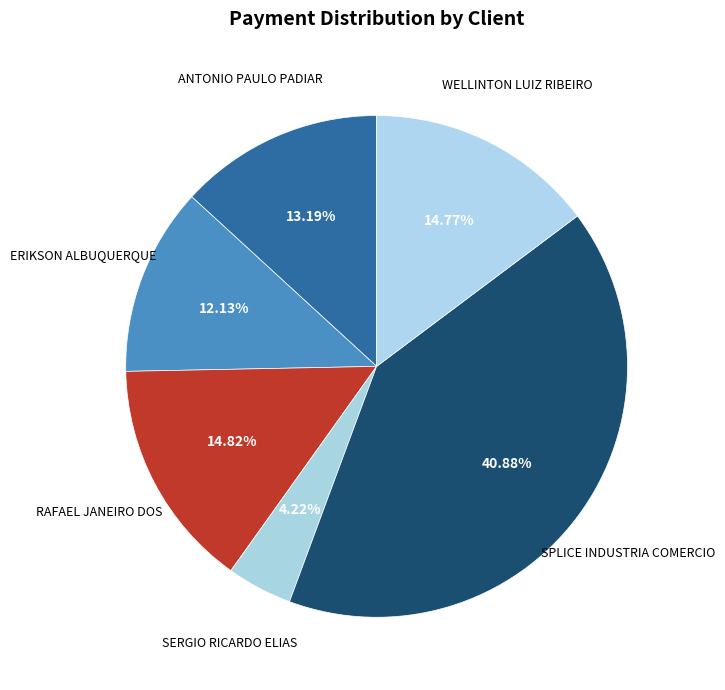

Count the number of slices in the pie.

6